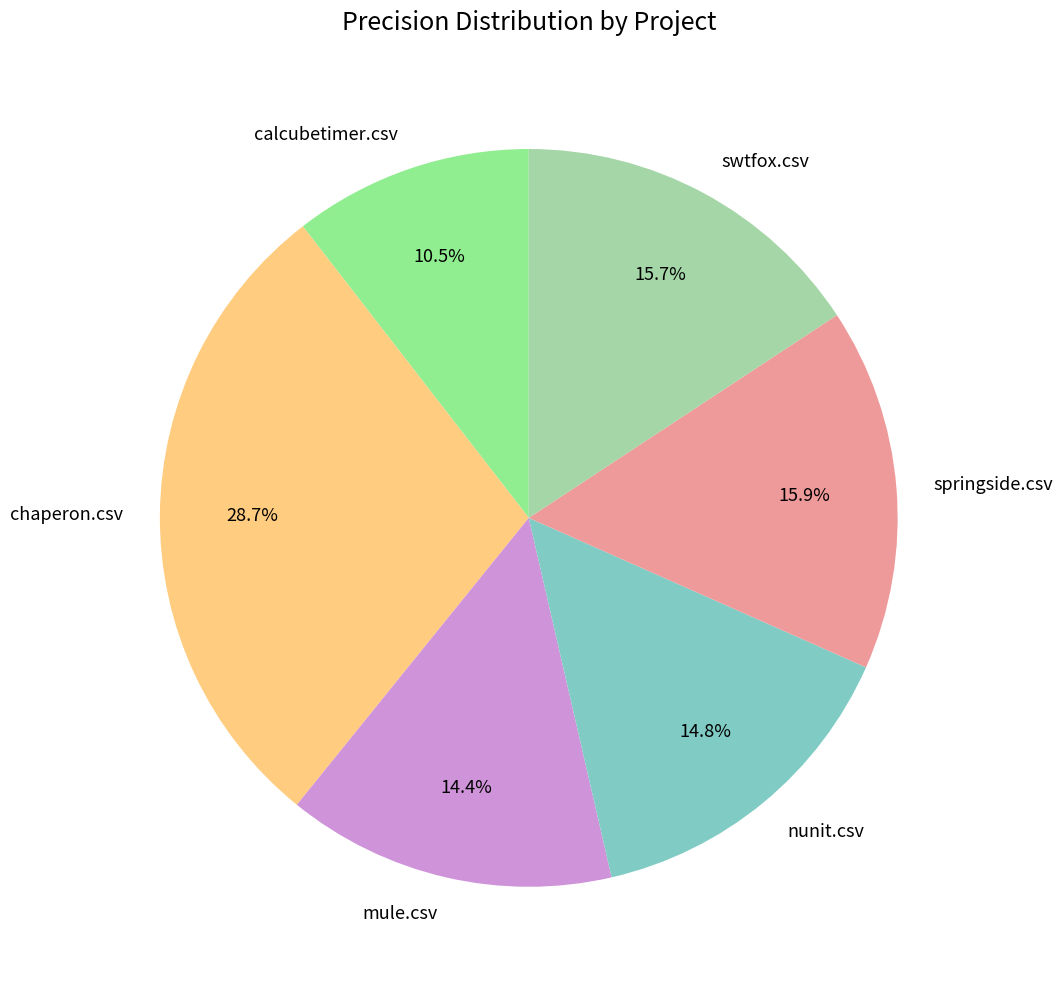

Does swtfox.csv represent more than half of the total?

No